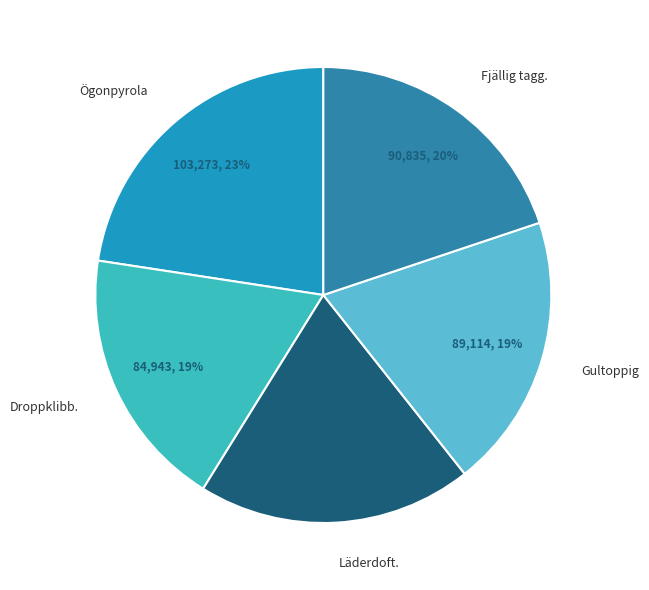

Is there a majority slice in this chart?

No